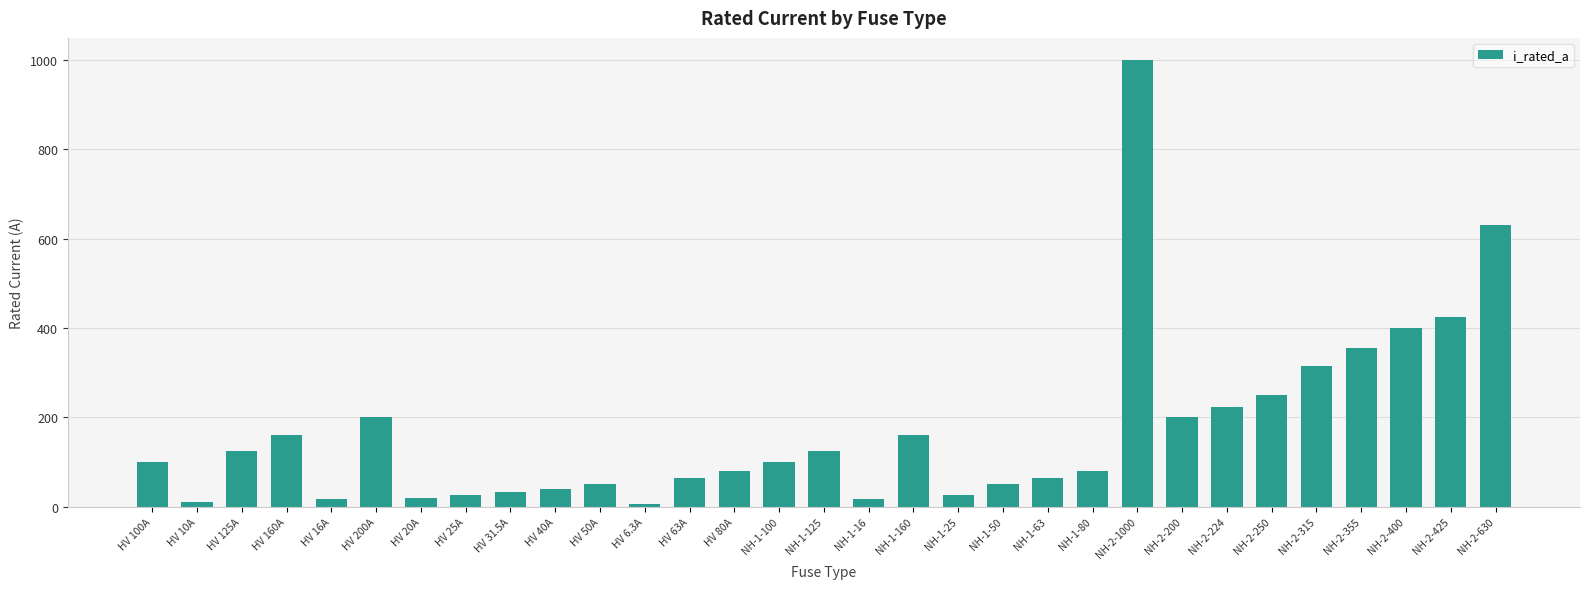

What position from the left is NH-1-50?

20